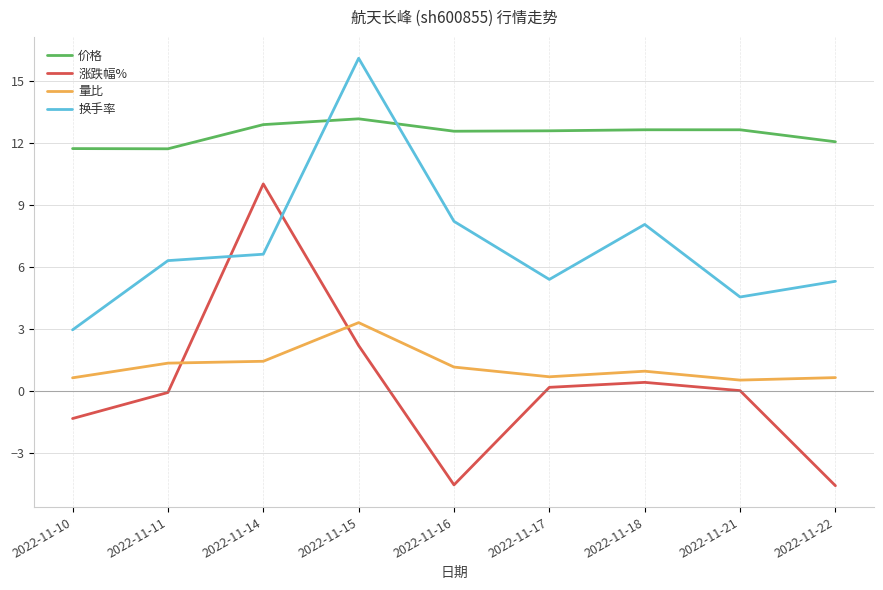

True or false: 涨跌幅% and 量比 intersect in this chart.

True